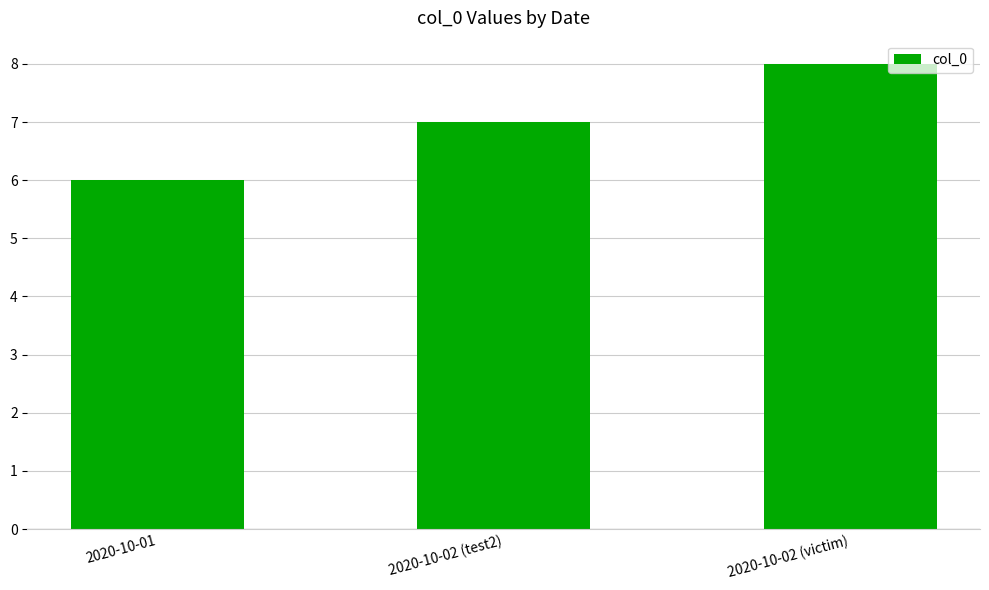

Read the value at 2020-10-02 (test2).

7